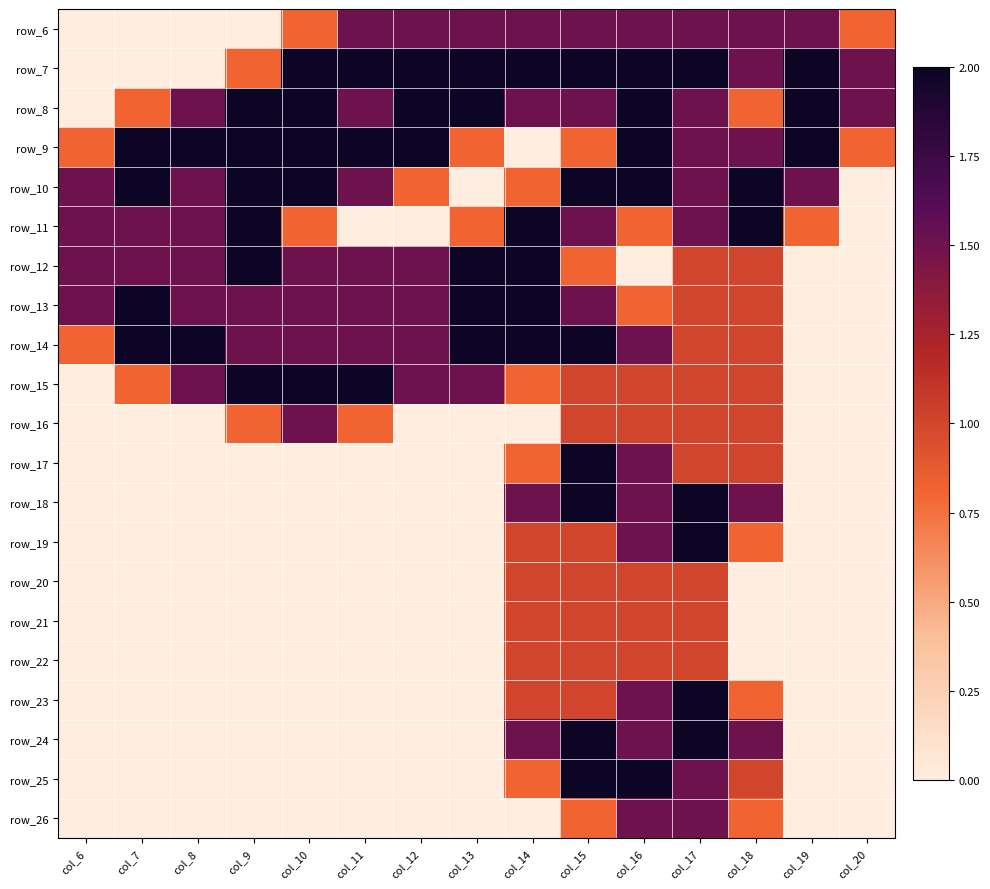

At which category is the sum across all series the highest?

col_17